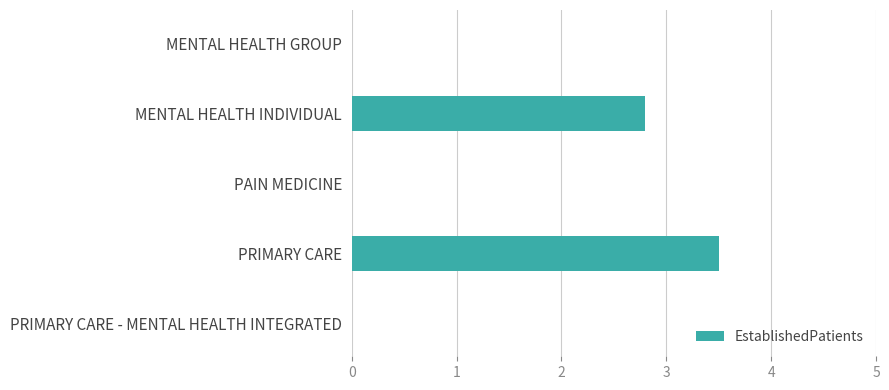

What is the change in value from MENTAL HEALTH INDIVIDUAL to PRIMARY CARE - MENTAL HEALTH INTEGRATED?

-2.8